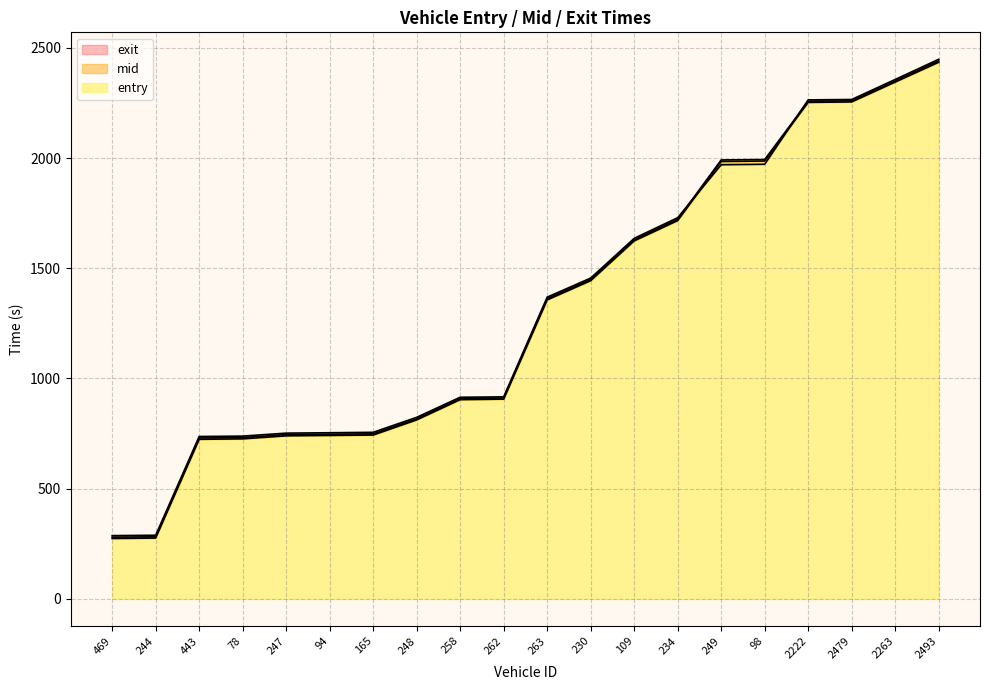

What is the spread (max minus min) of values at 78?

12.5